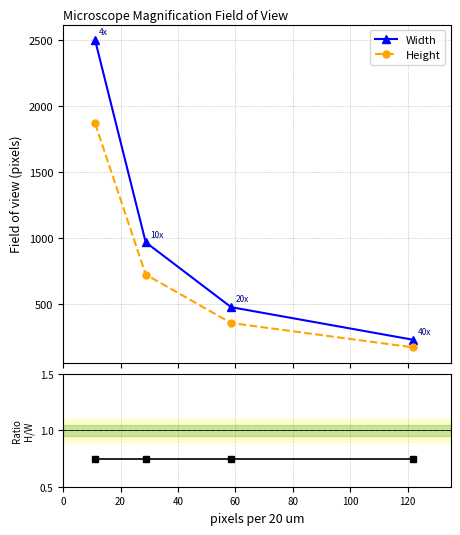

Does the chart have visible grid lines?

Yes